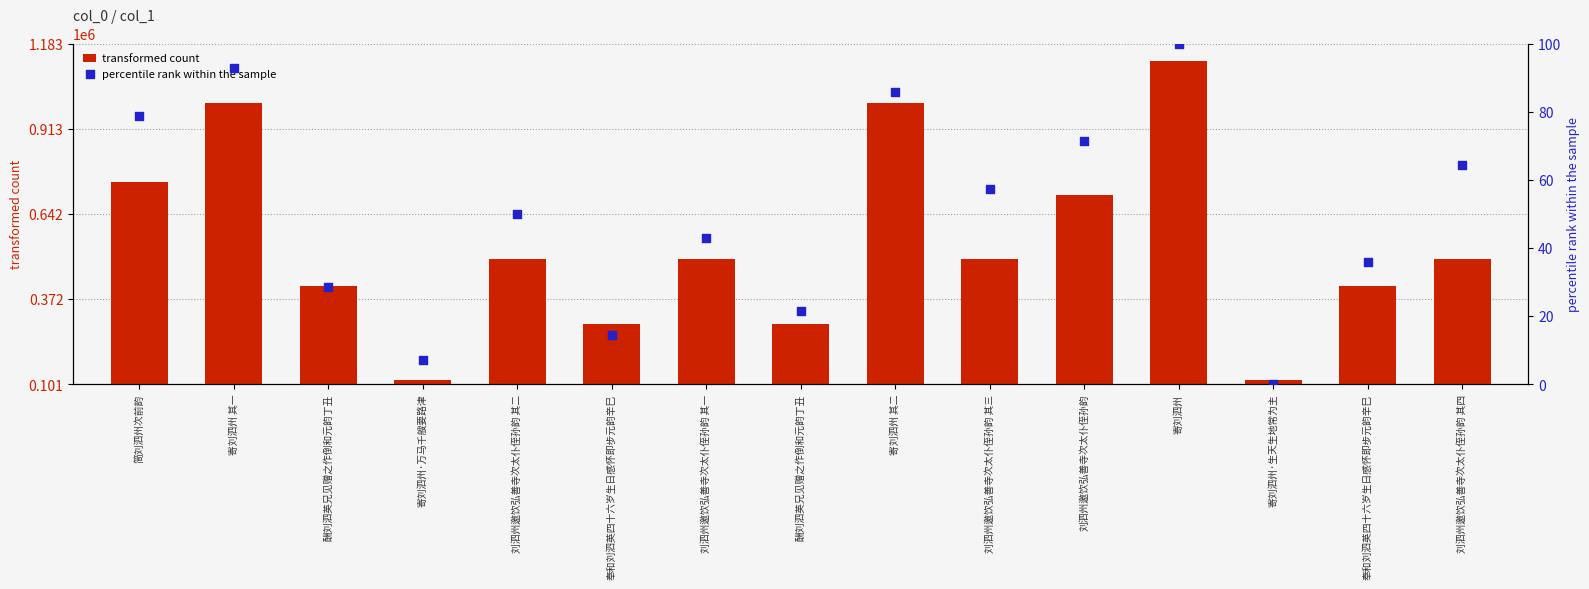

Is the value of percentile rank within the sample at 酬刘泗英兄见赠之作倒和元韵丁丑 greater than the value of transformed count at 刘泗州邀饮弘善寺次太仆侄孙韵 其四?

No